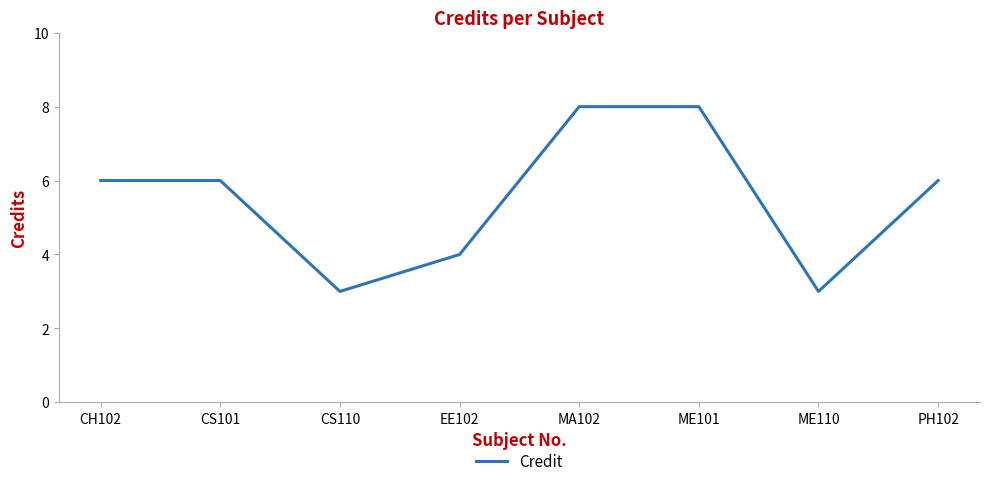

Reading left to right, transcribe all the data shown in this chart.

6	6	3	4	8	8	3	6